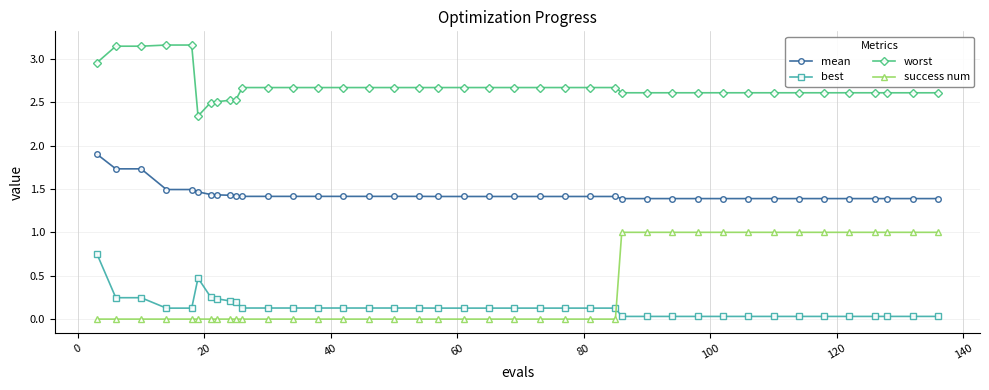

Does the chart have visible grid lines?

Yes